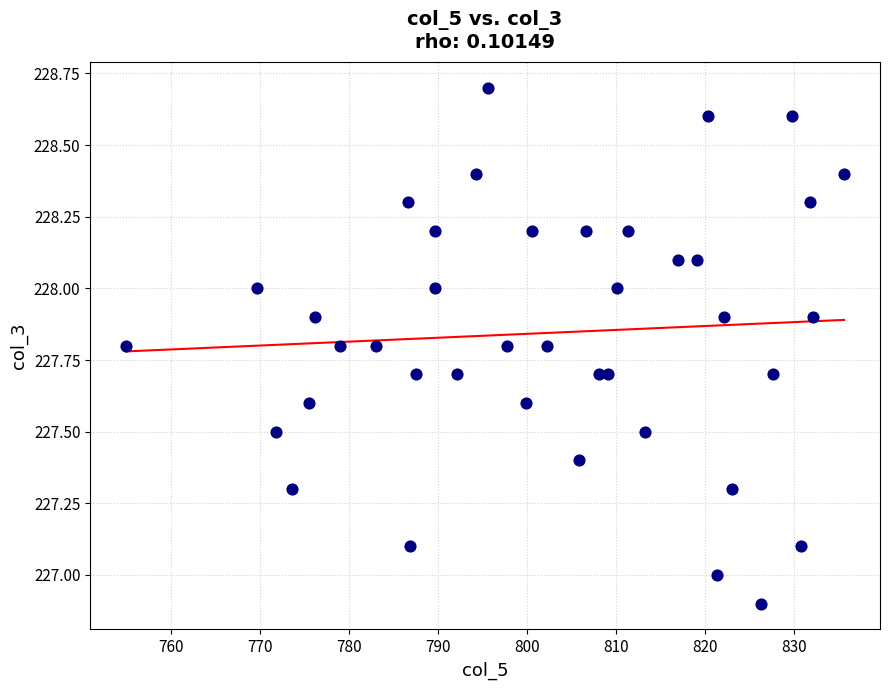

What is the range of Y values (max minus min)?

1.8